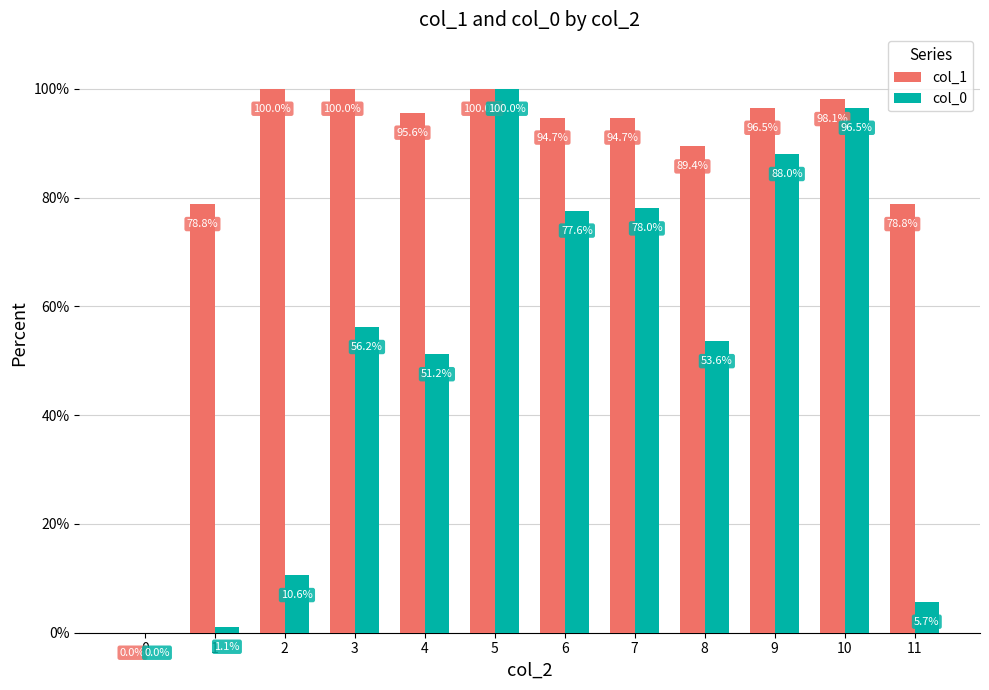

What value does the col_1 series have at 7?

94.7